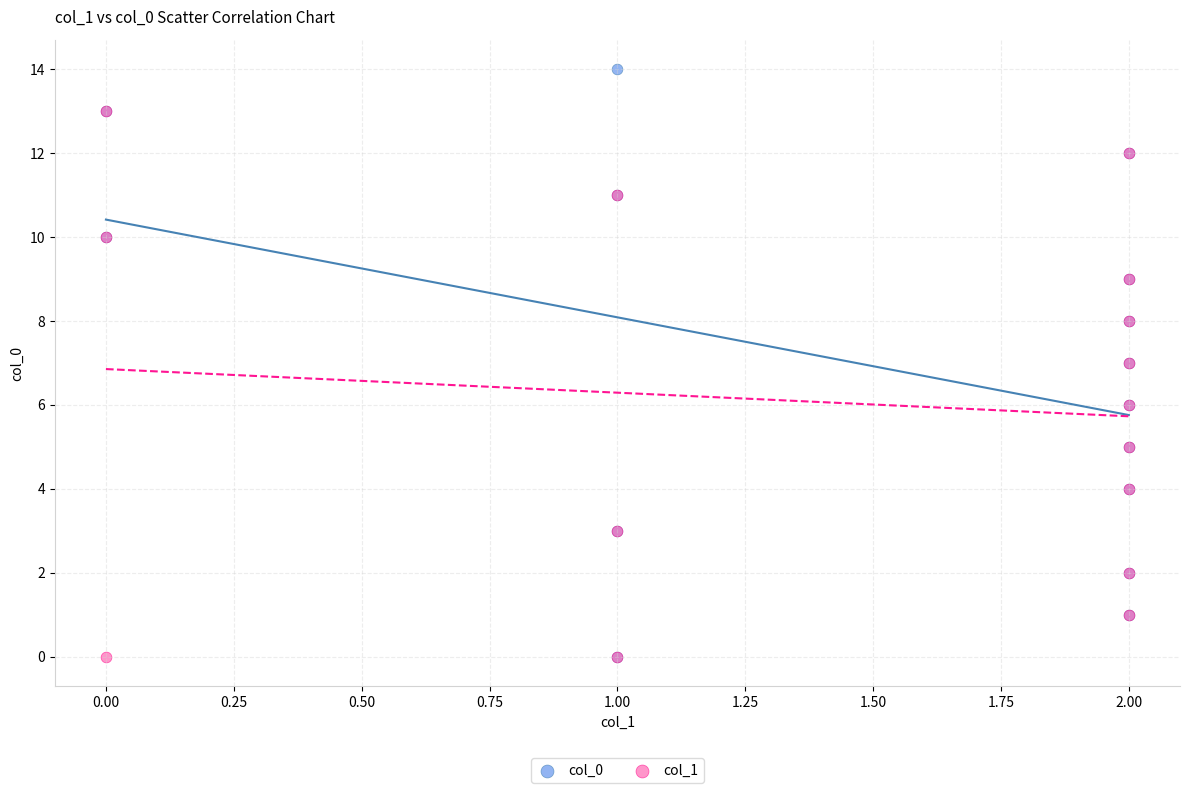

Which series reaches the maximum Y coordinate?

col_0